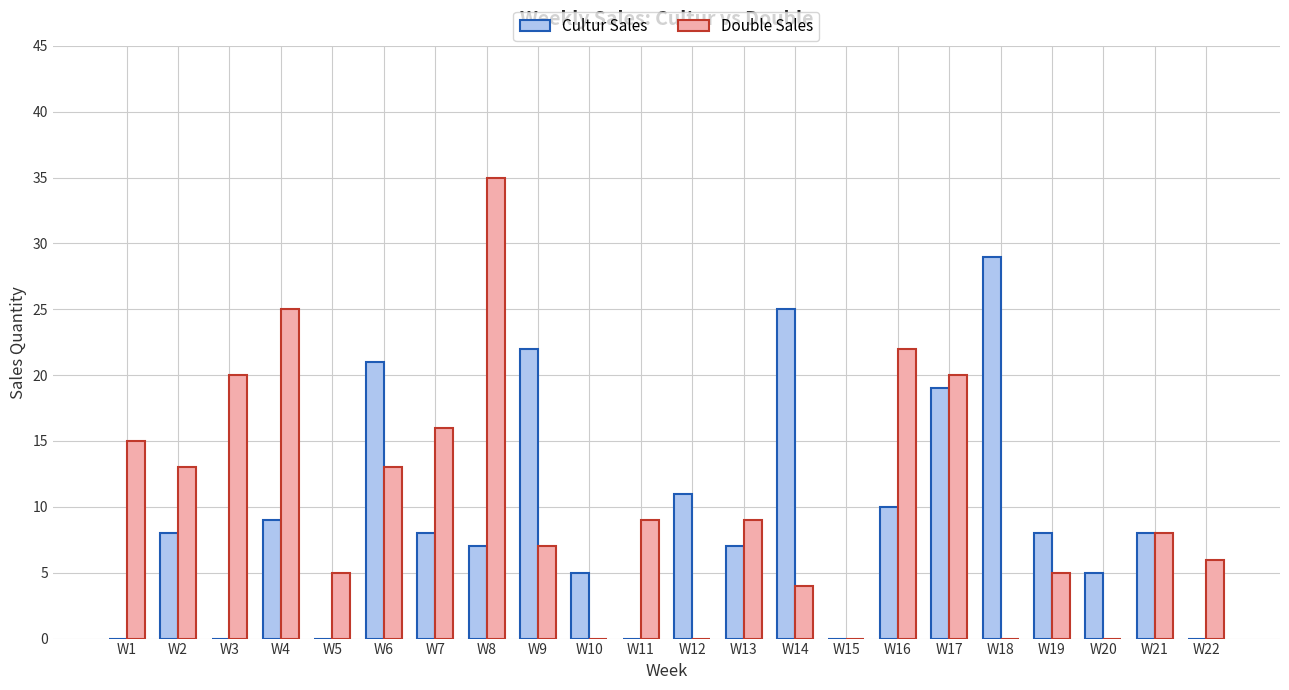

Which series has the largest total across all categories?

Double Sales